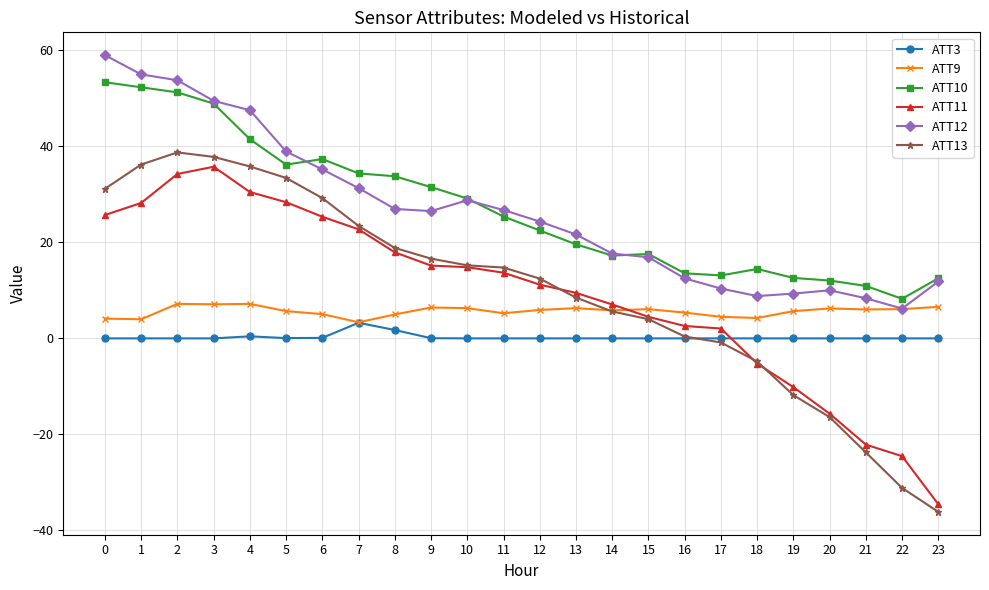

True or false: ATT10 and ATT3 cross at least once.

False